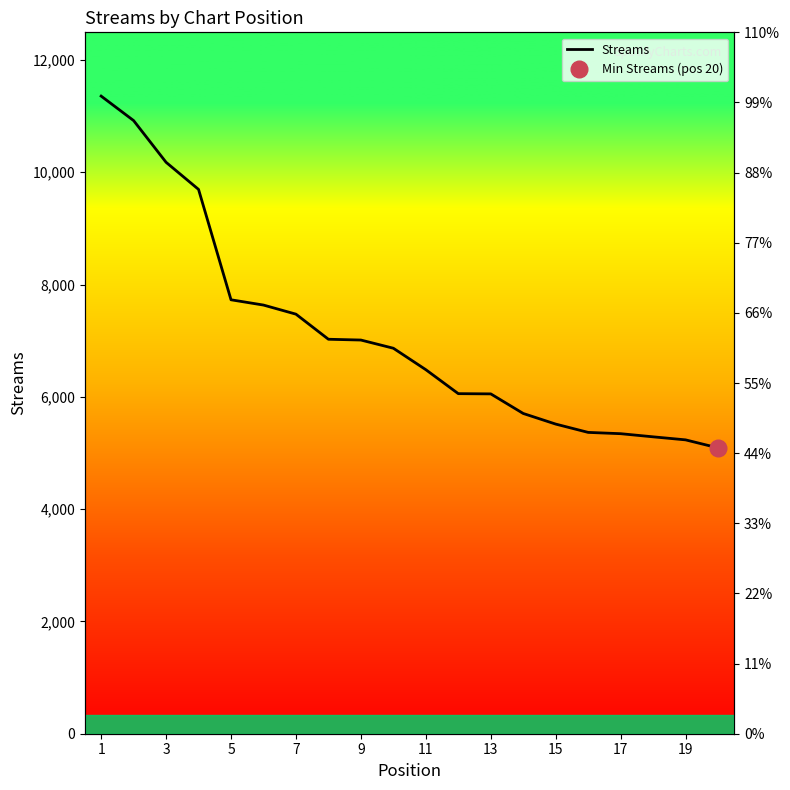

What is the smallest value displayed?

5091